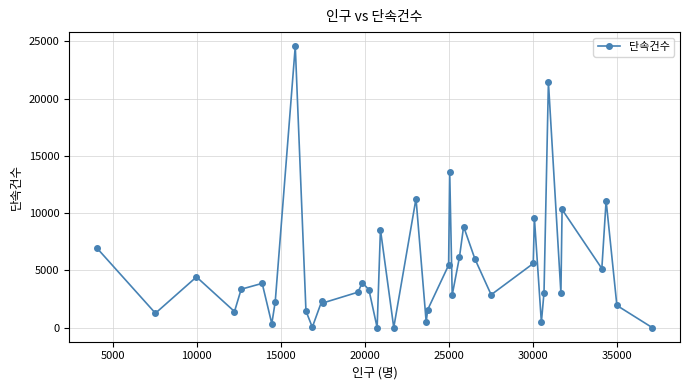

True or false: there are more than 0 points higher than both neighbors.

True